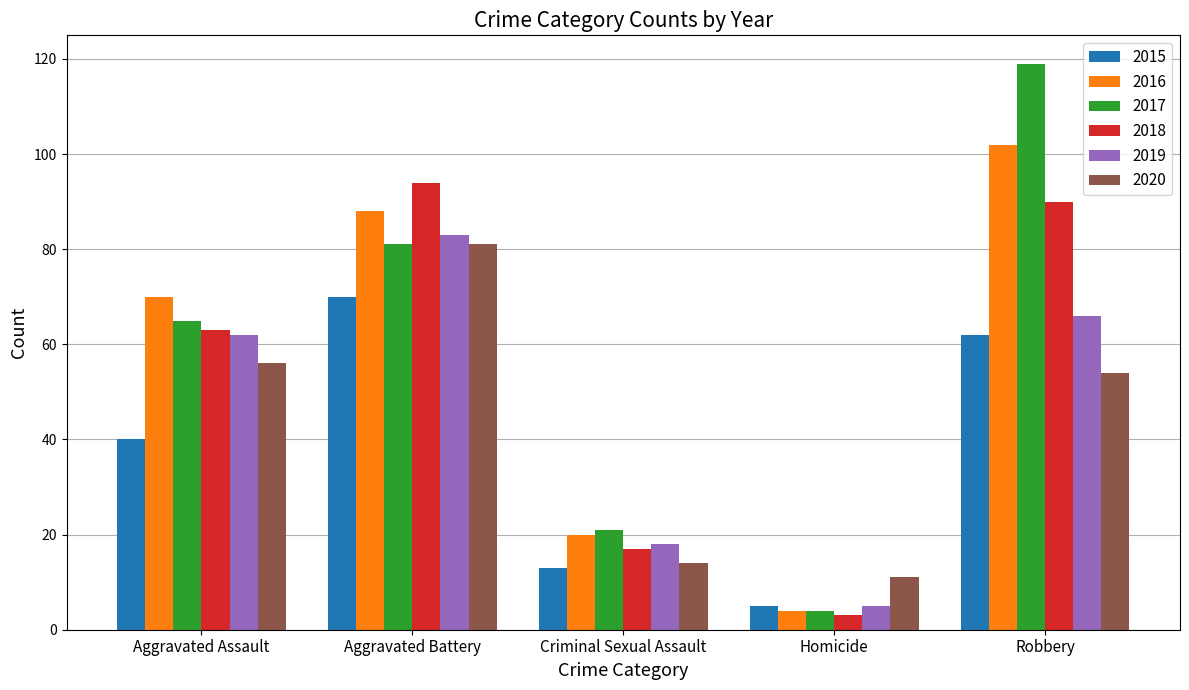

Is it true that 2016 equals 107 at Aggravated Assault?

False